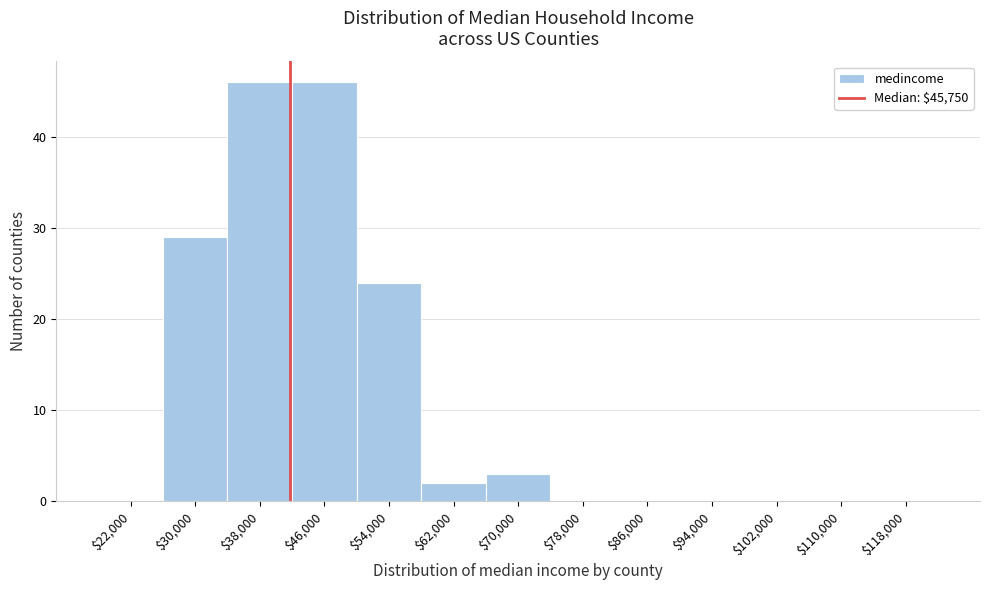

What is the greatest value displayed?

46